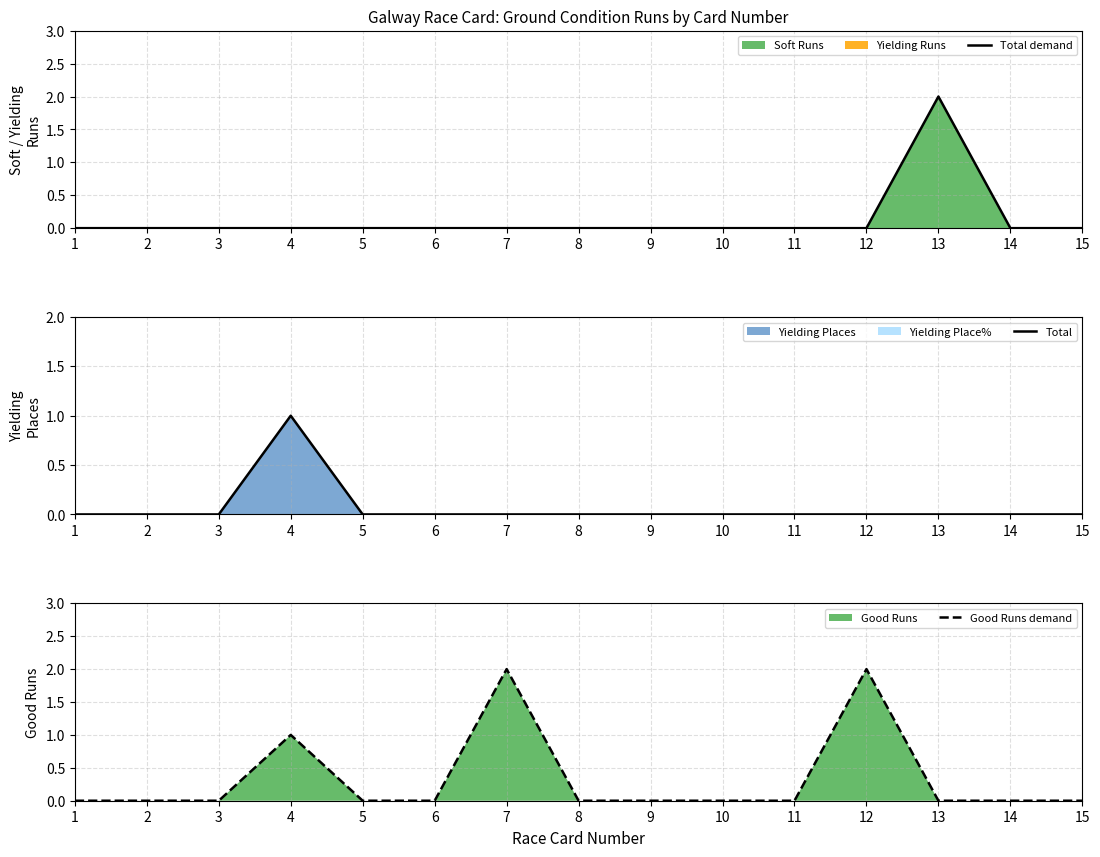

True or false: Total demand has a value of 1 at 6.

False